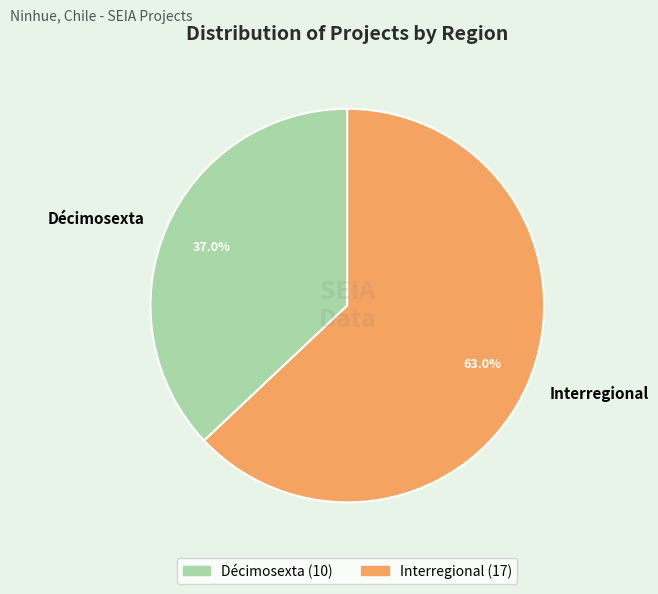

Approximately how many times larger is the value at Interregional compared to Décimosexta?

1.7